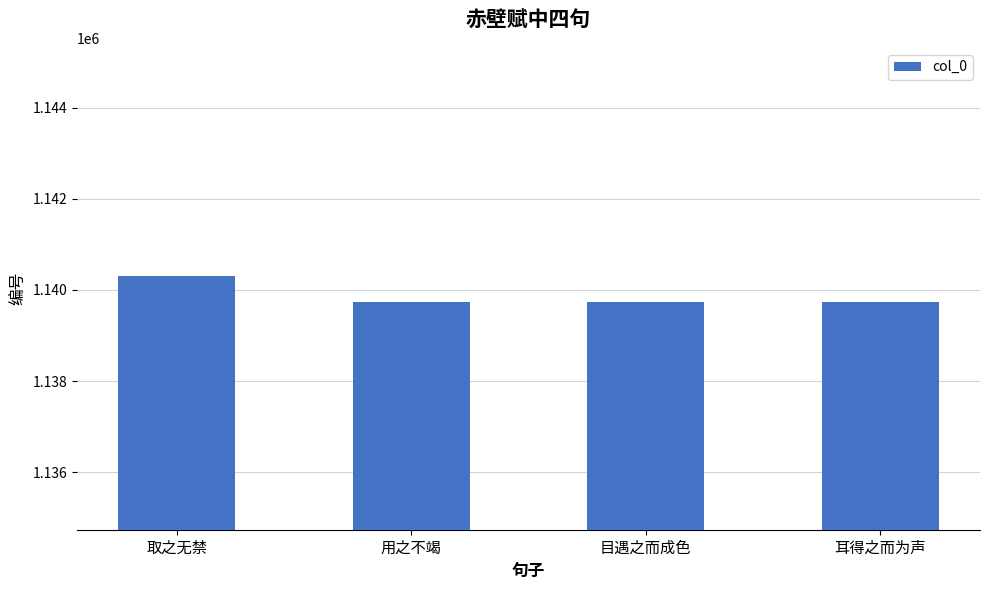

Approximately how many times larger is the value at 耳得之而为声 compared to 取之无禁?

1.0